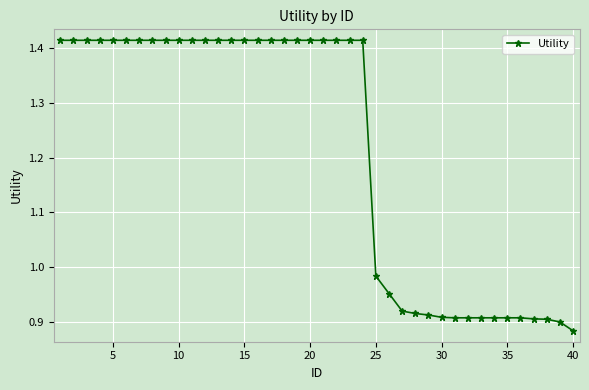

What is the difference between the maximum and minimum values?

0.5